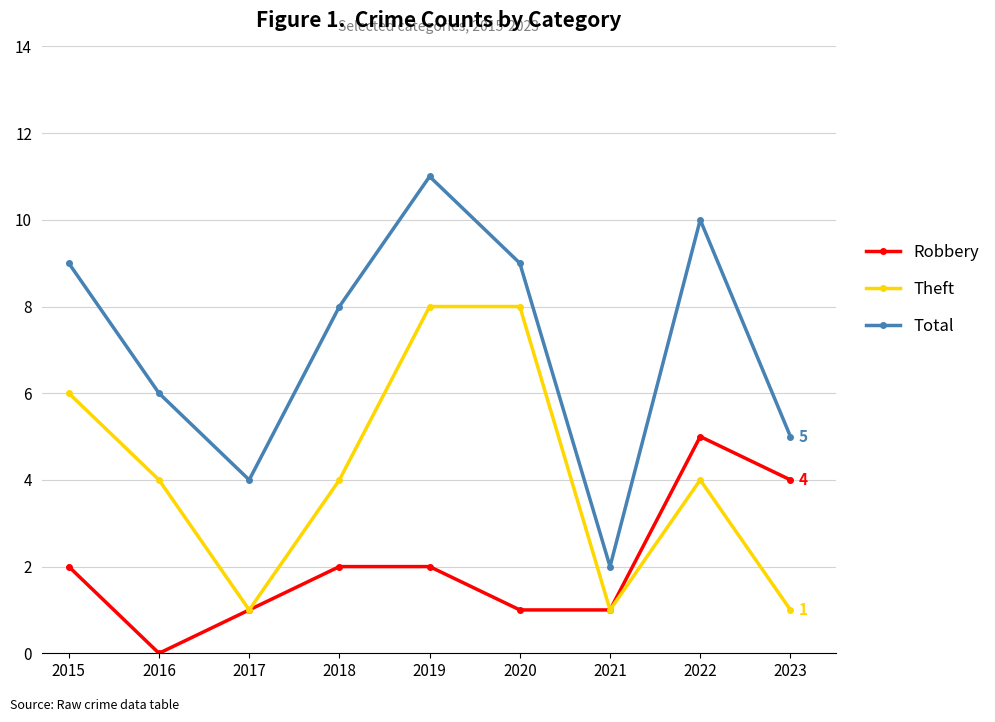

Does the chart have visible grid lines?

Yes